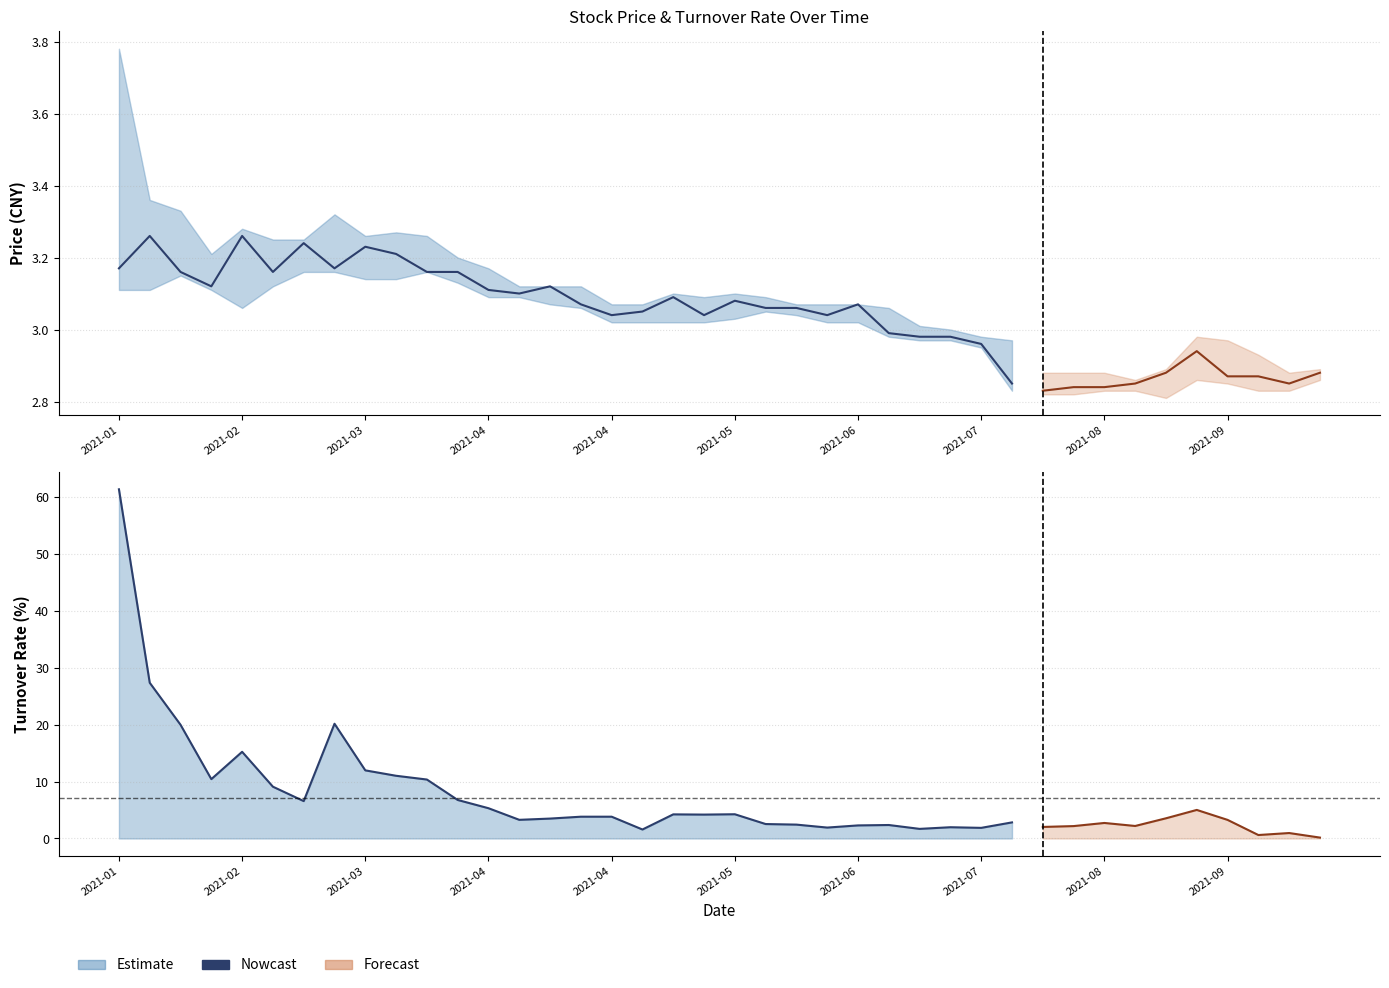

Which category has the highest value across all series?

2021-01